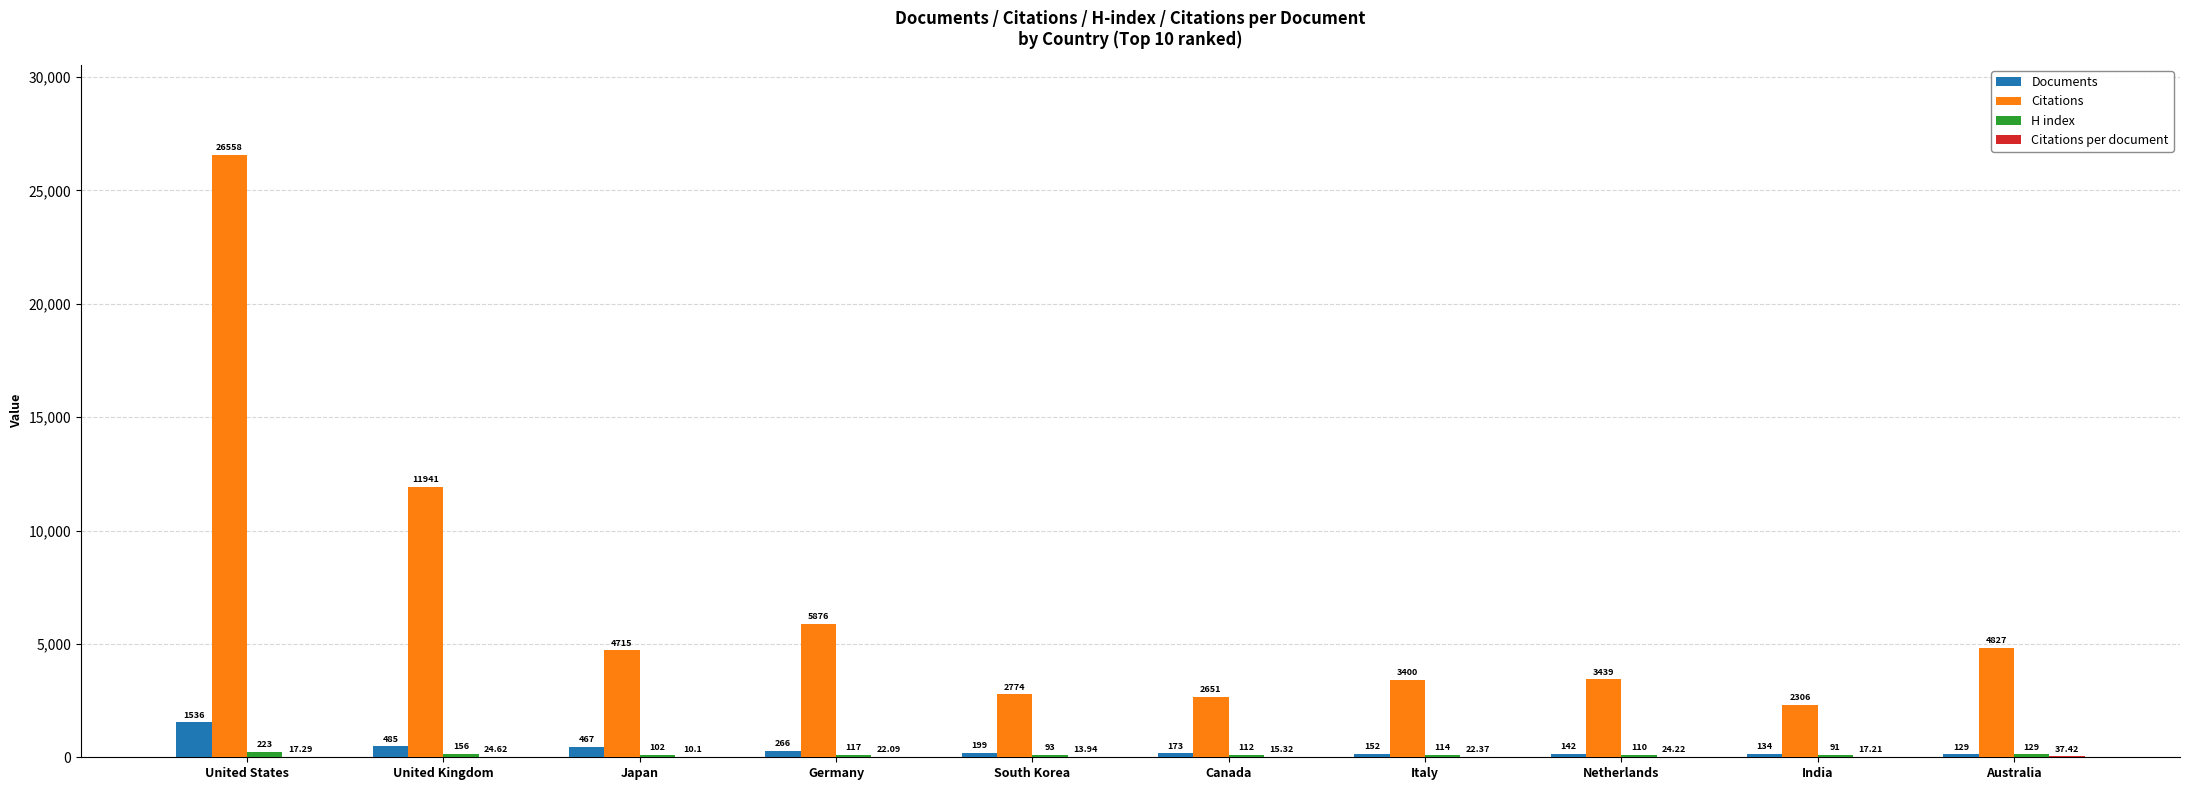

At which label does Citations reach its peak?

United States